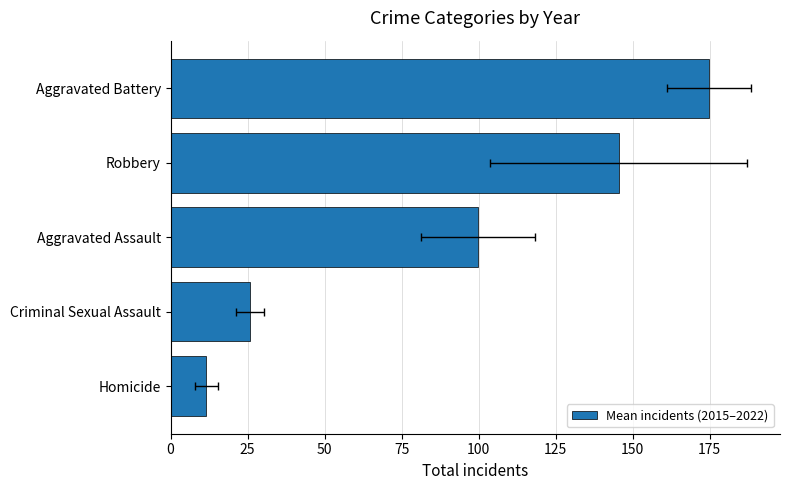

Which has a higher value, Criminal Sexual Assault or Homicide?

Criminal Sexual Assault